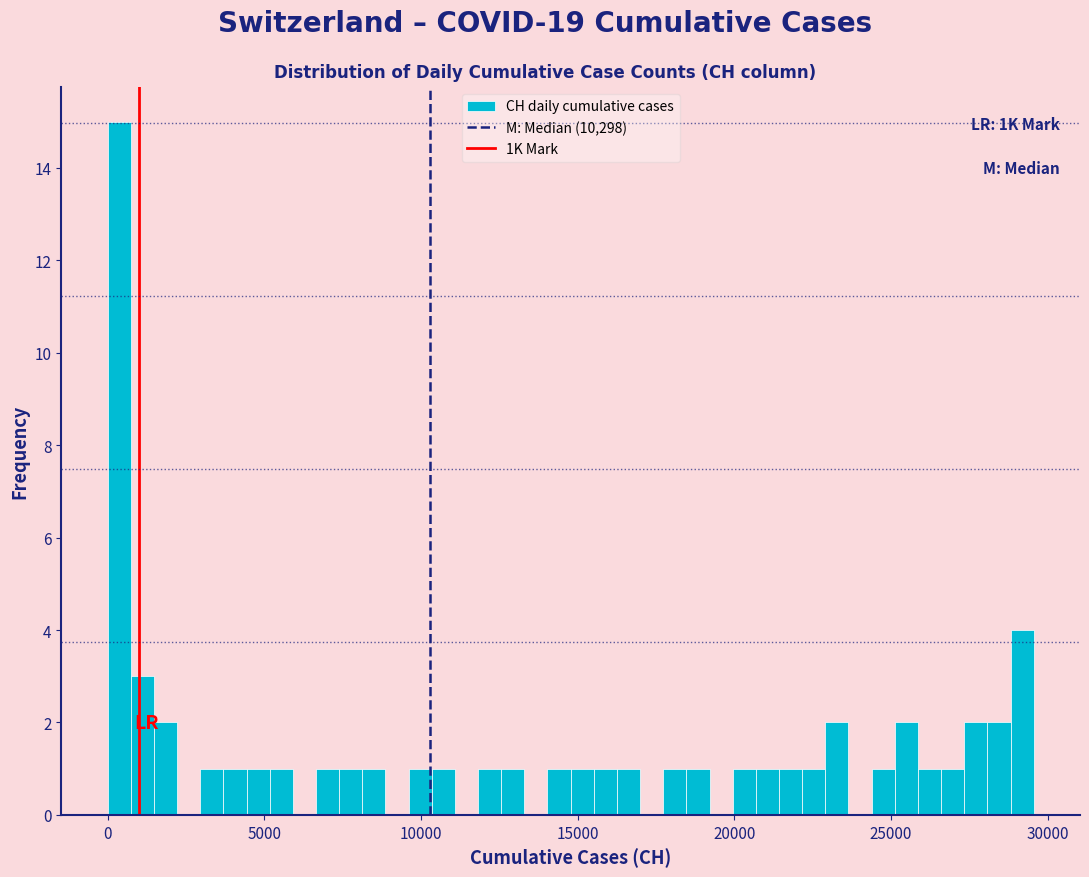

Around what value on the x-axis is the tallest bar? Give the approximate position of its centre, as read against the axis.

500